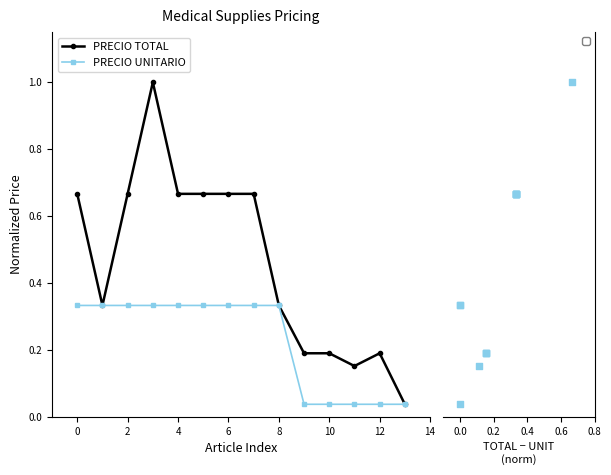

Is it true that PRECIO TOTAL equals 0.3 at 10?

False